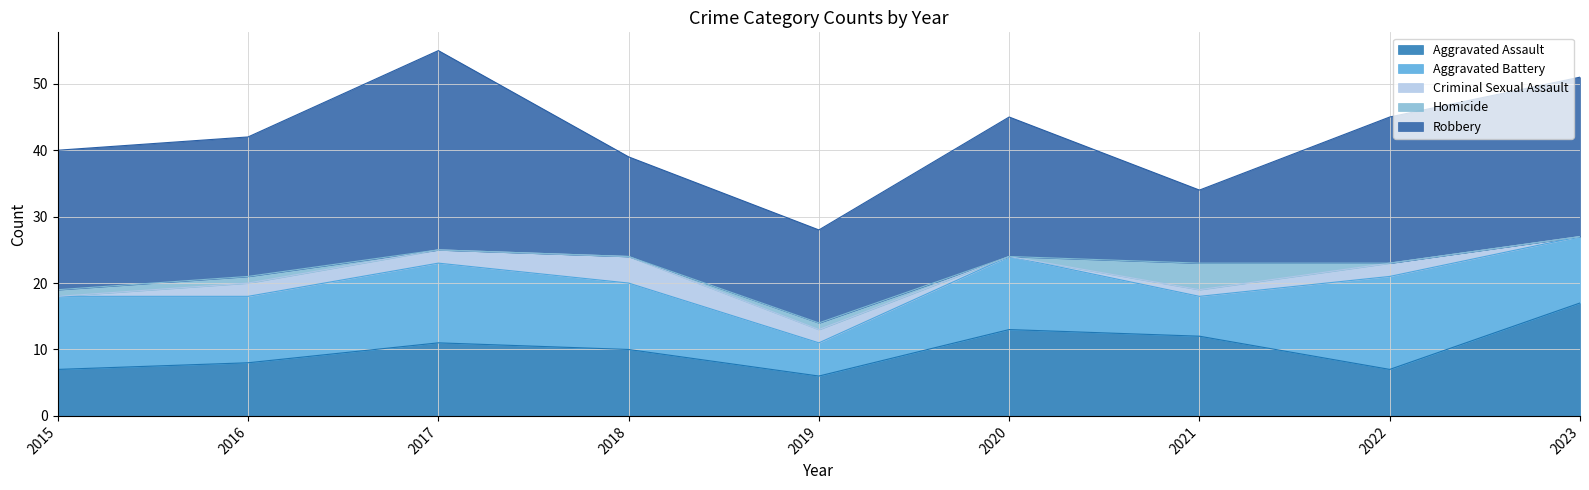

What is the value of the Homicide point at the 7th from the left?

4